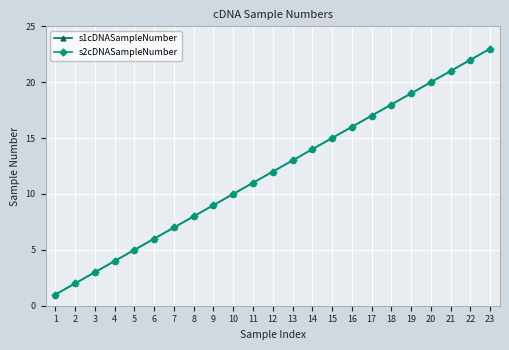

What is the approximate value of s2cDNASampleNumber at 3?

3